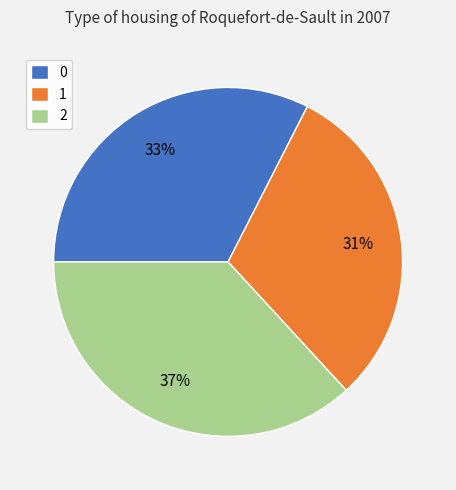

Does 2 represent more than half of the total?

No